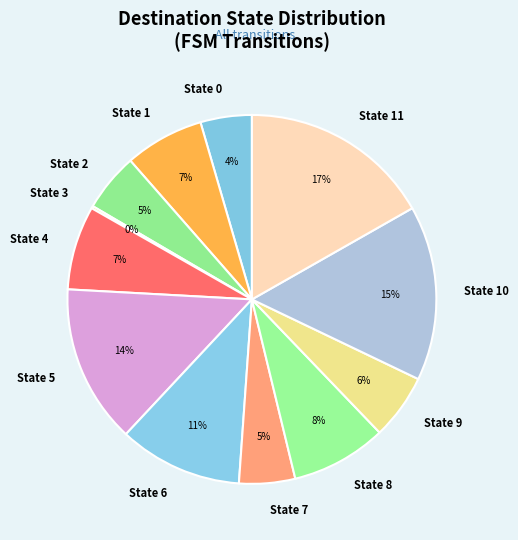

True or false: State 1 accounts for 16% of the total.

False